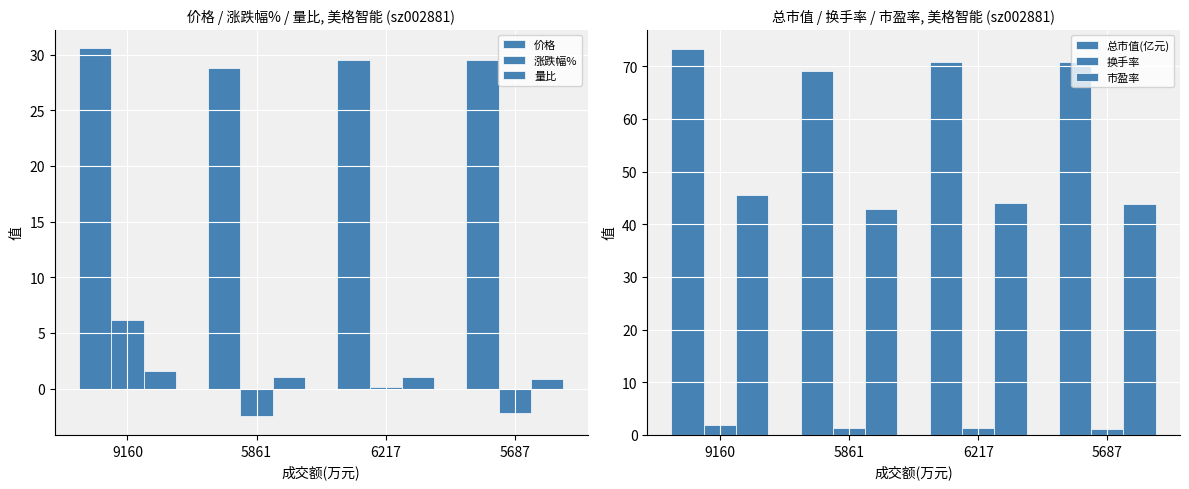

The 价格 series shows 30.6 at 9160. True or false?

True